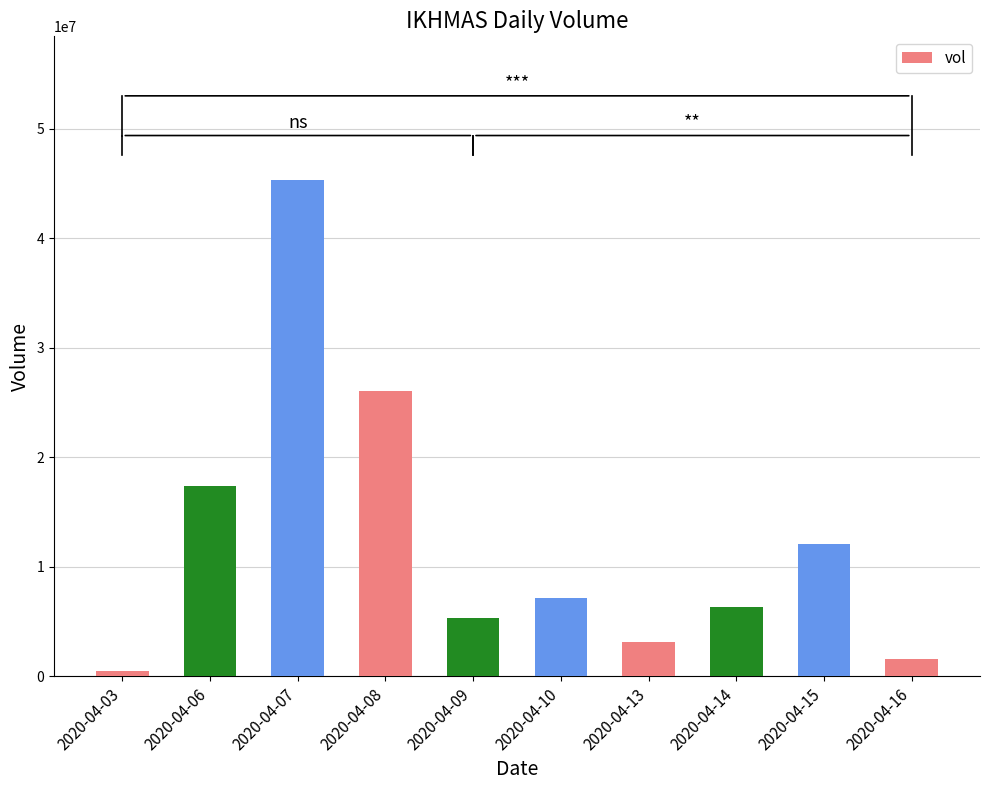

Are the bars grouped side by side (vs. stacked)?

No